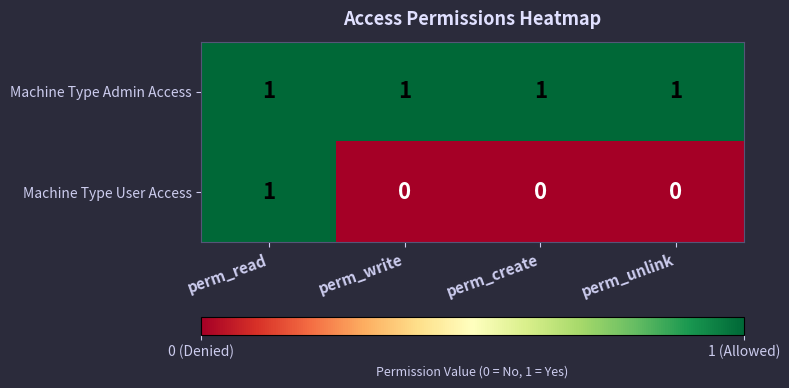

How many categories are shown in the chart?

4